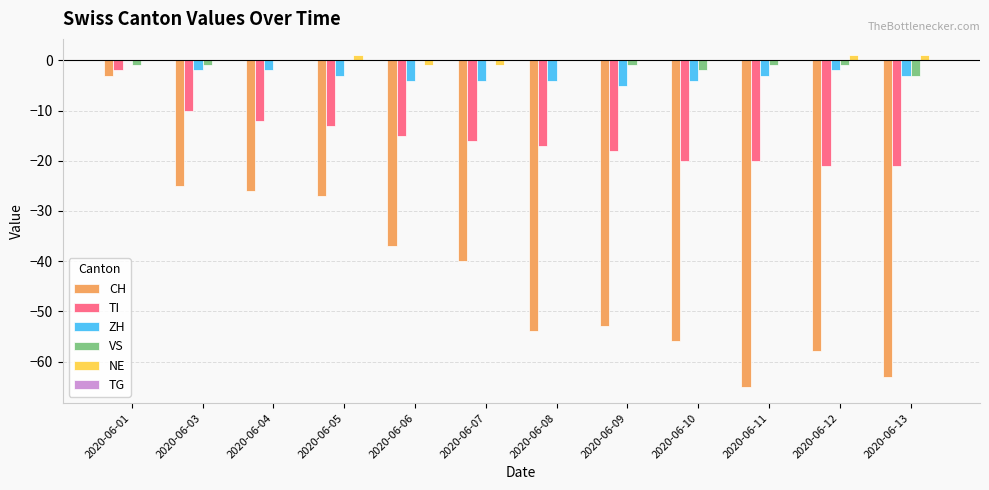

What value does the CH series have at 2020-06-13?

-63